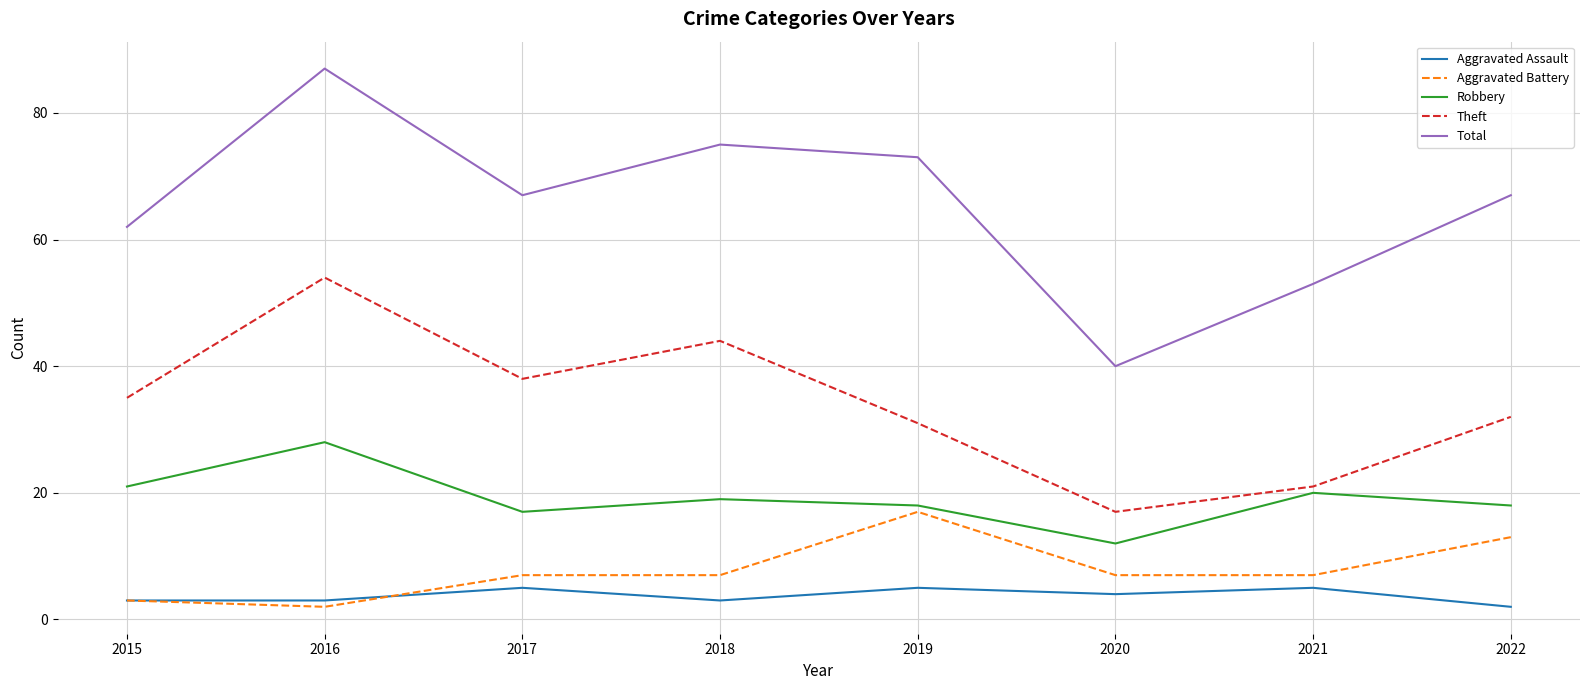

Read the Robbery value at 2016.

28